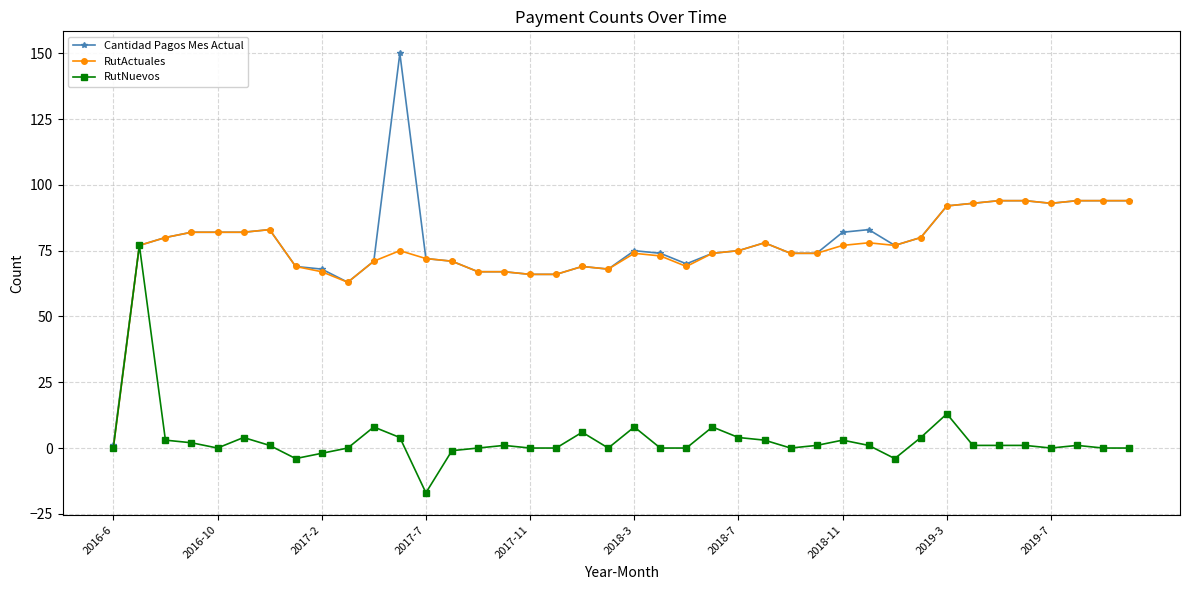

What is the smallest value displayed?

-17